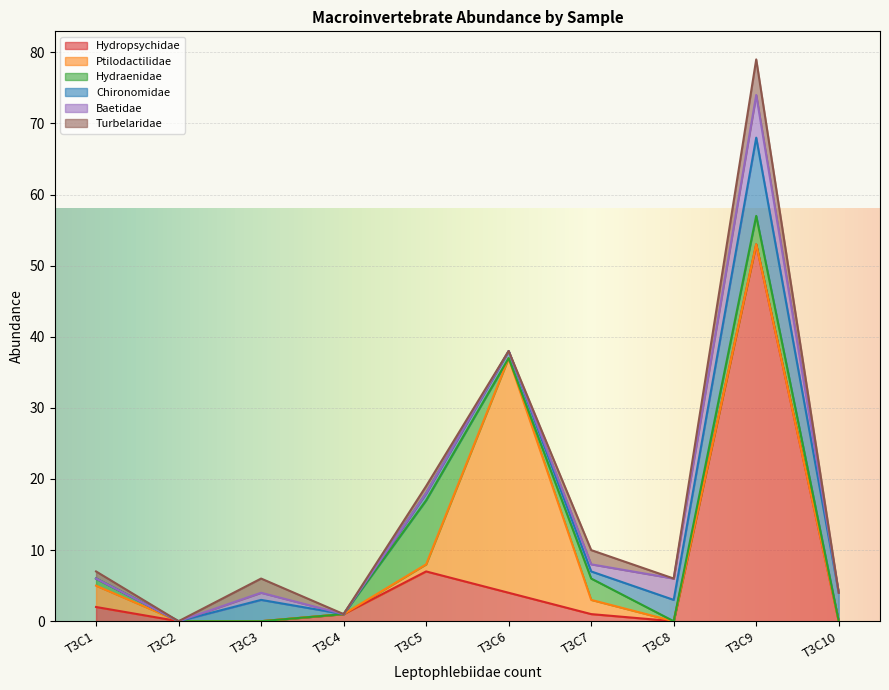

Between T3C7 and T3C4, which is larger?

T3C7